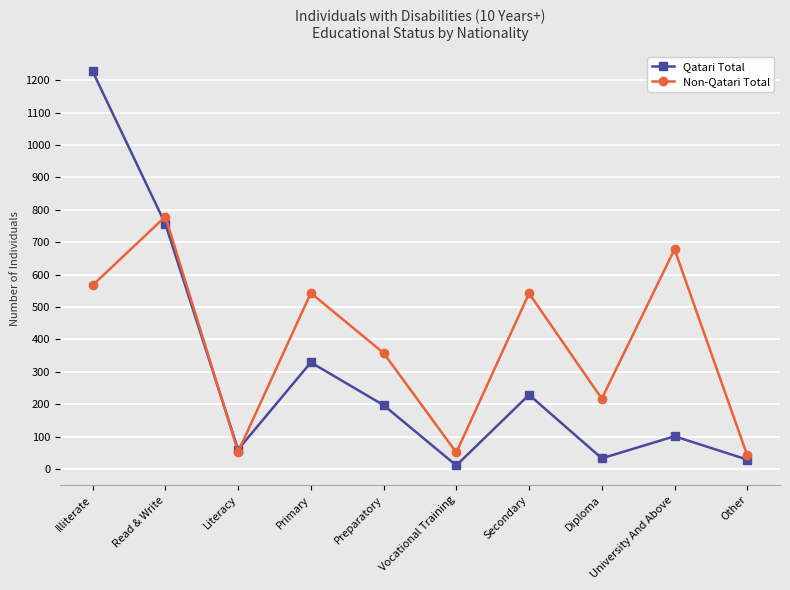

Which label corresponds to the smallest value in the chart?

Vocational Training